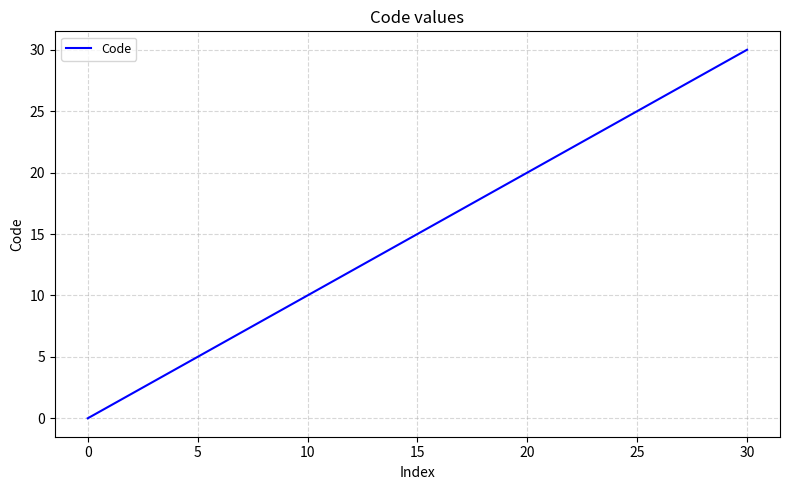

What is the maximum value shown in the chart?

30